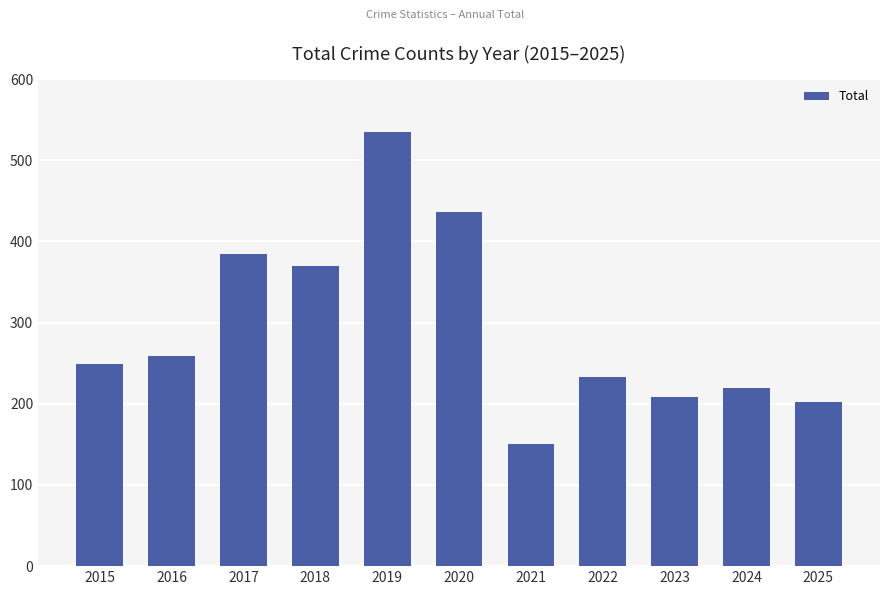

What is the value of the 1st bar from the left?

249